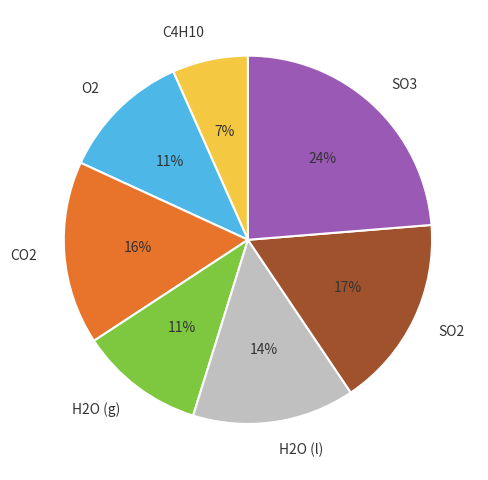

To the nearest percent, what is the difference between the SO3 and CO2 slice percentages?

8%